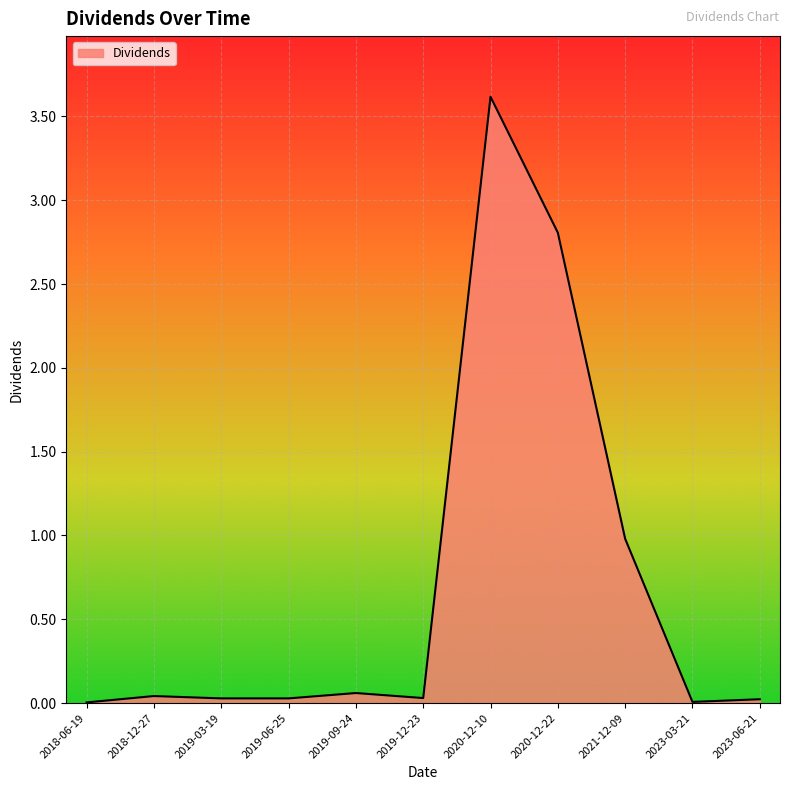

What is the difference between the maximum and minimum values?

3.6